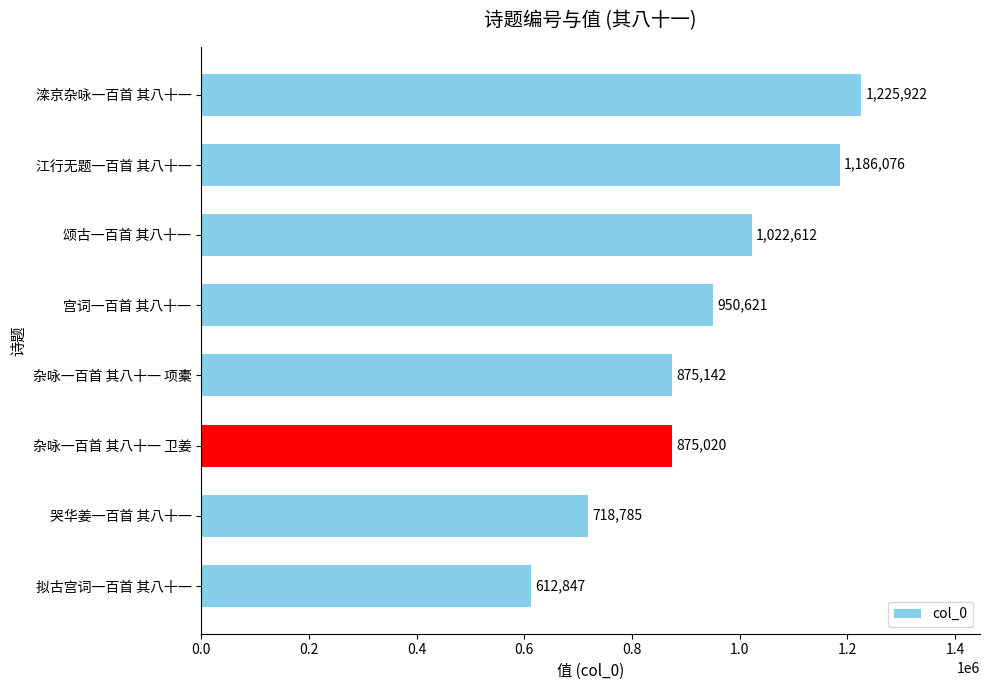

Reading top to bottom, extract all data points from this chart.

滦京杂咏一百首 其八十一=1225922	江行无题一百首 其八十一=1186076	颂古一百首 其八十一=1022612	宫词一百首 其八十一=950621	杂咏一百首 其八十一 项橐=875142	杂咏一百首 其八十一 卫姜=875020	哭华姜一百首 其八十一=718785	拟古宫词一百首 其八十一=612847